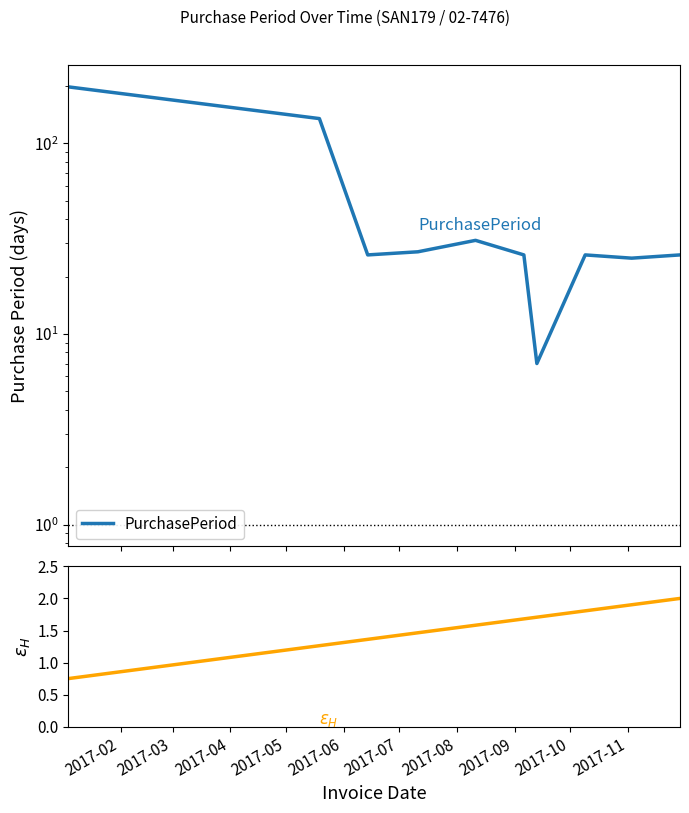

How many data points in $\epsilon_{H}$ are above 1?

9